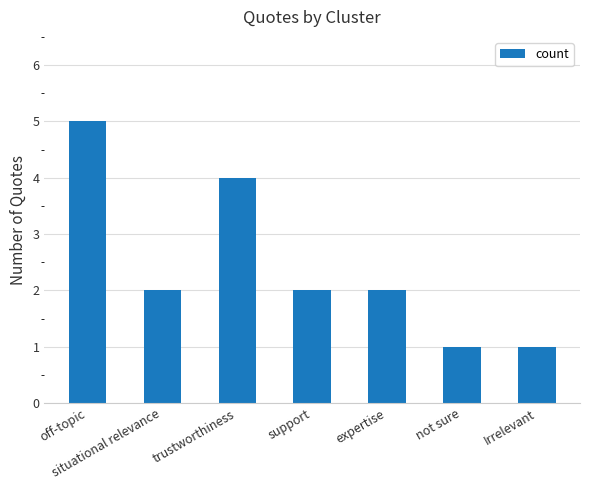

Where does the data first go above 2?

off-topic